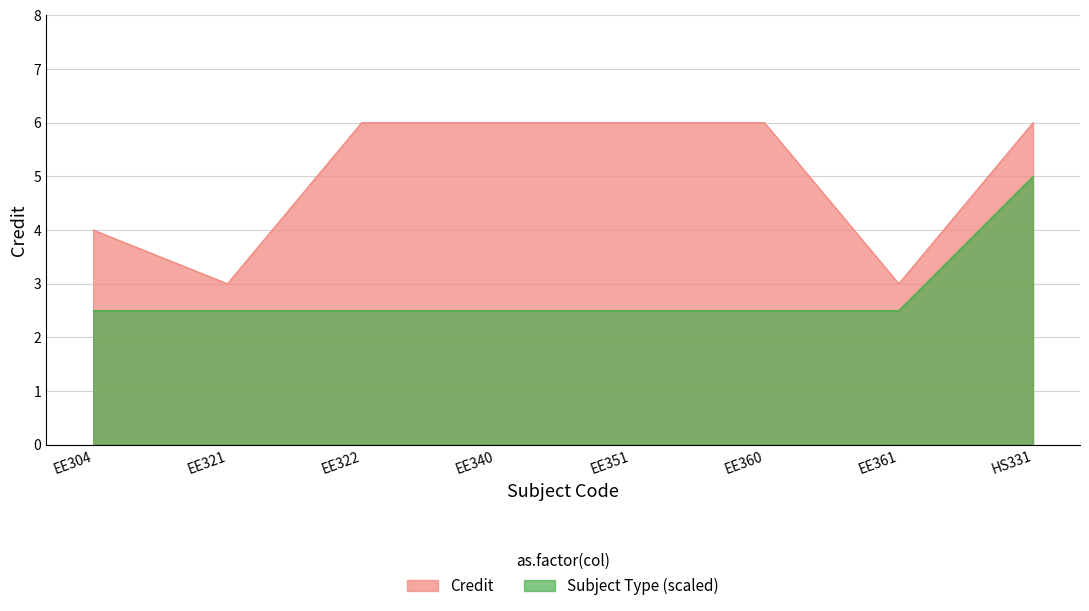

How many interior local valleys (lower than both neighbors) does the data have?

2